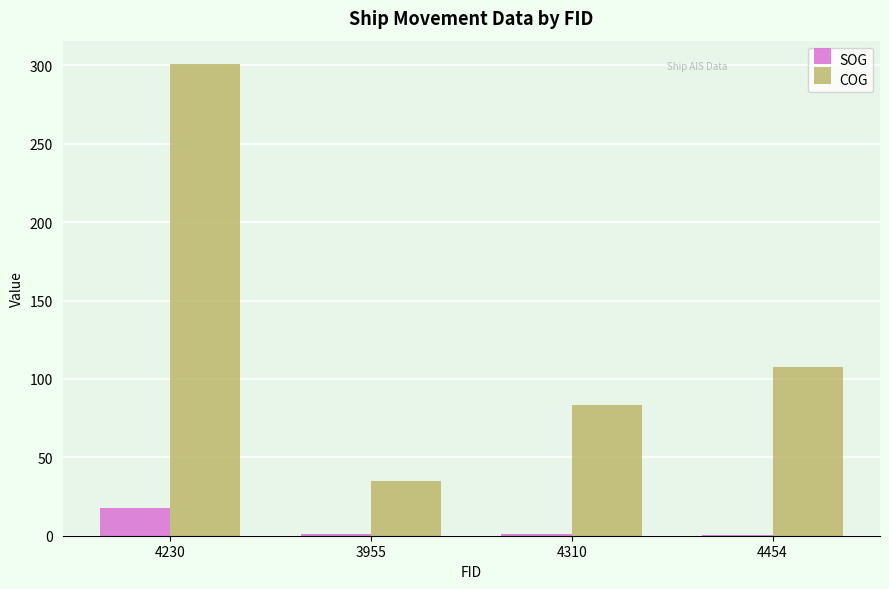

What is the sum of the COG values at 3955 and 4230?

335.6